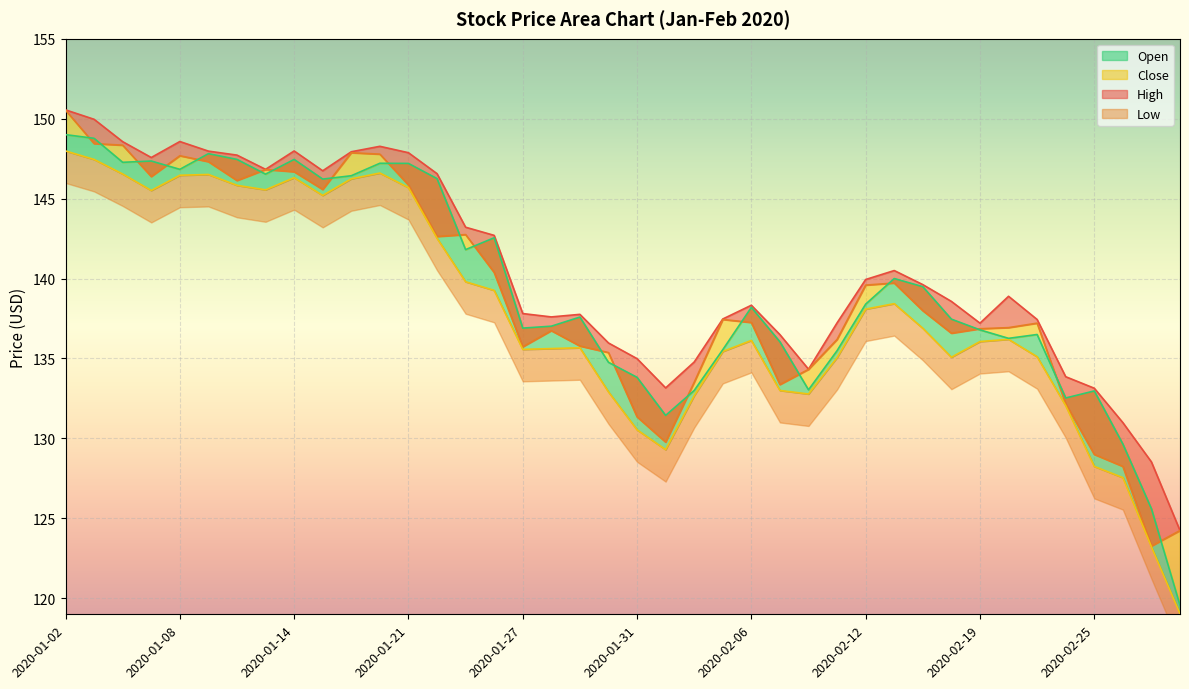

True or false: Low and High cross at least once.

False